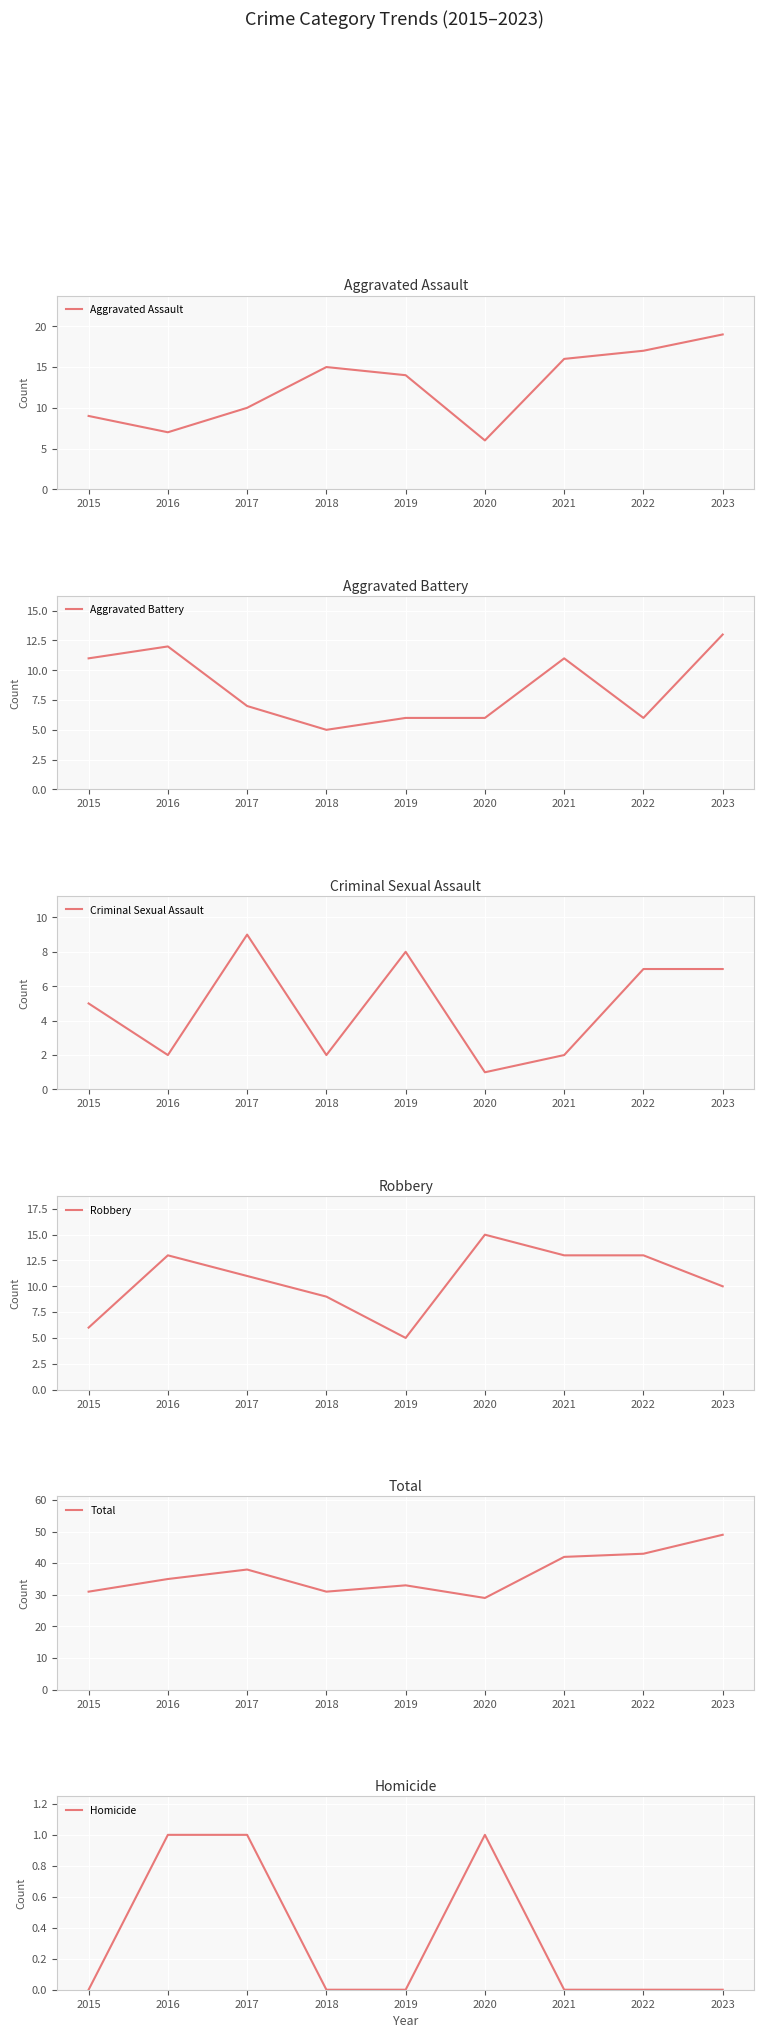

What are all the series names shown in the legend?

Aggravated Assault, Aggravated Battery, Criminal Sexual Assault, Robbery, Total, Homicide